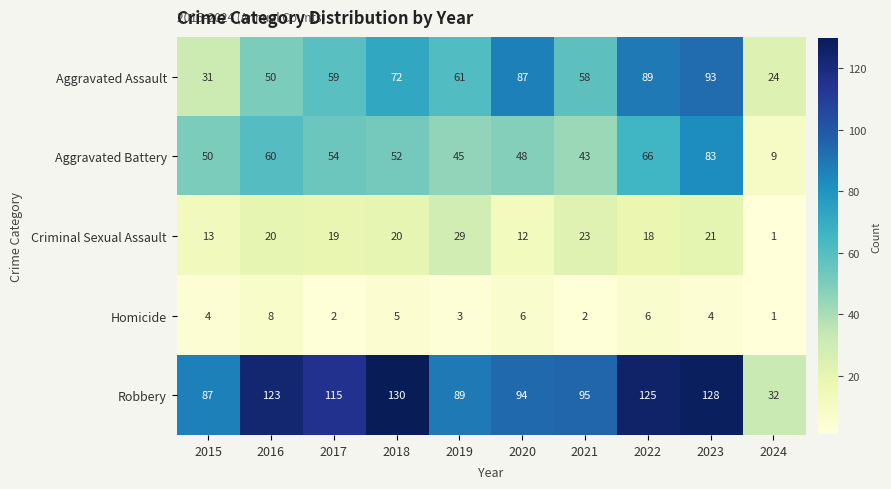

Which series has the largest range (max minus min)?

Robbery